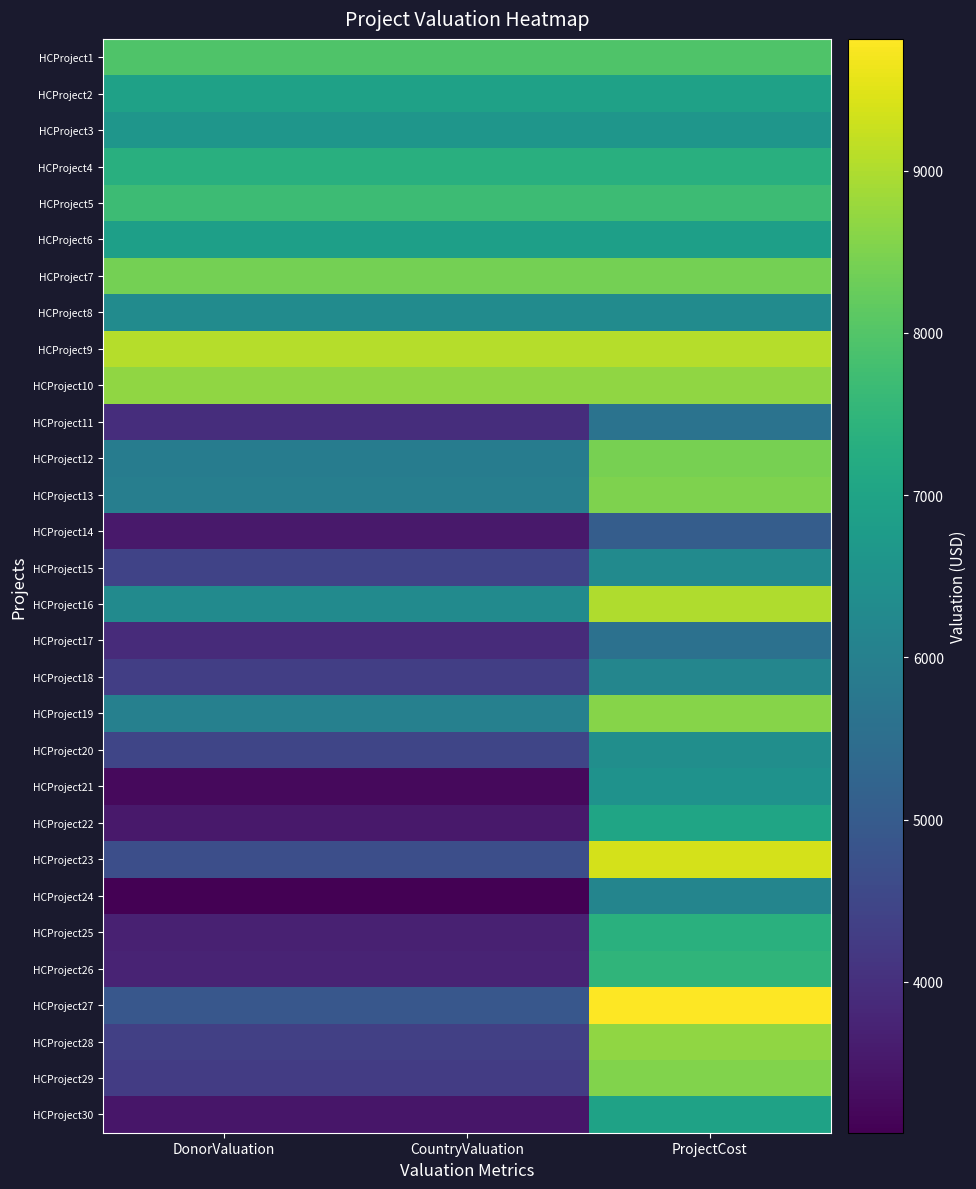

Which has a higher value, DonorValuation or CountryValuation?

DonorValuation